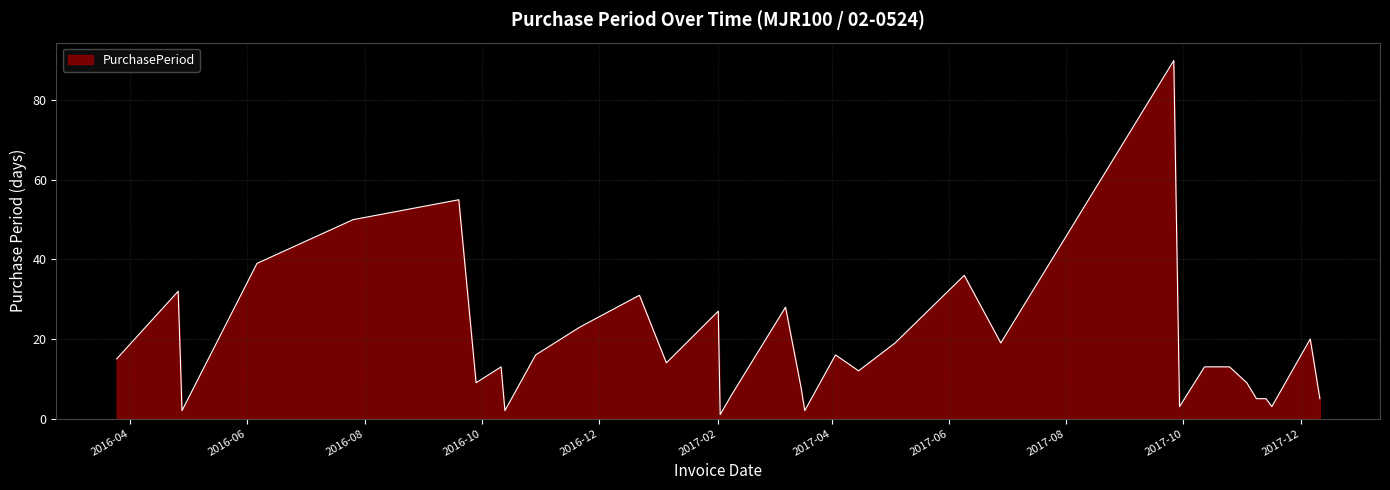

What is the greatest value displayed?

90